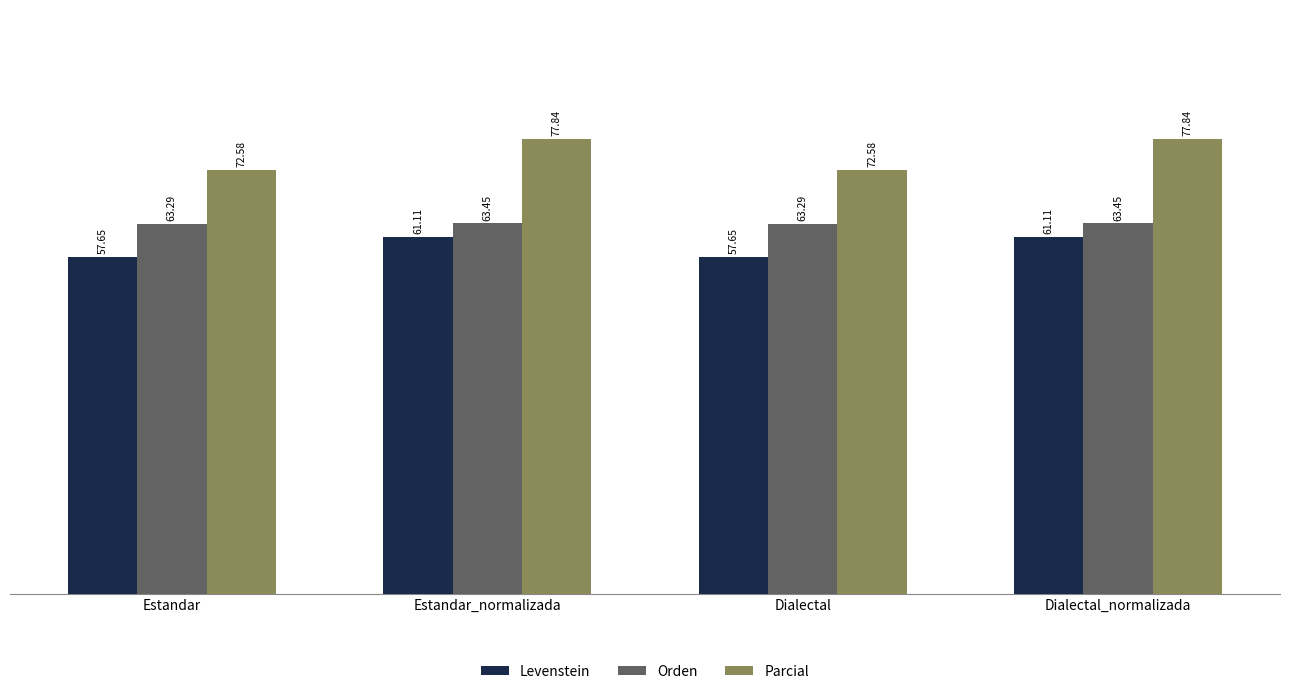

What are all the series names shown in the legend?

Levenstein, Orden, Parcial